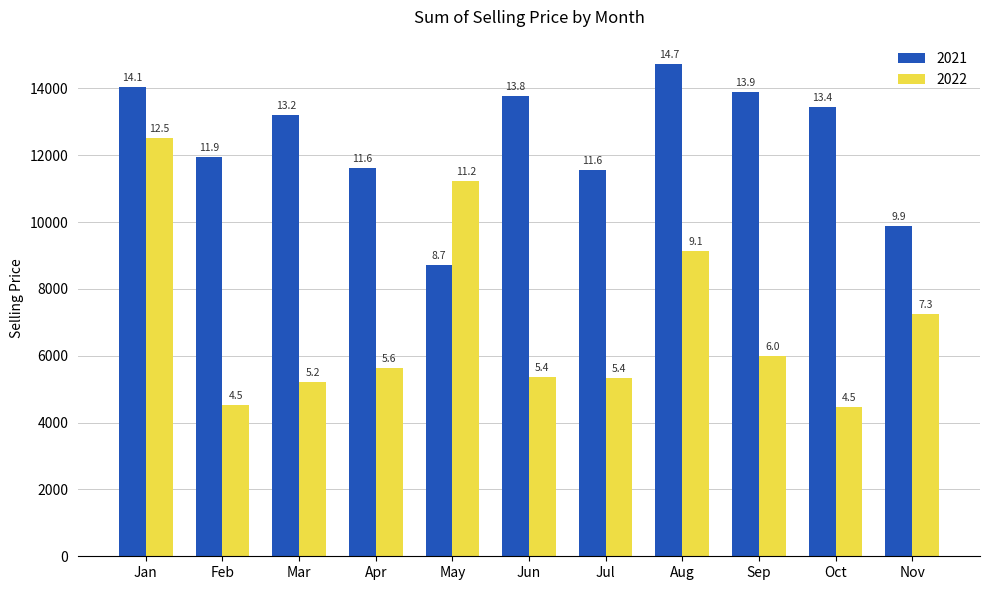

Which label corresponds to the largest value in the chart?

Aug